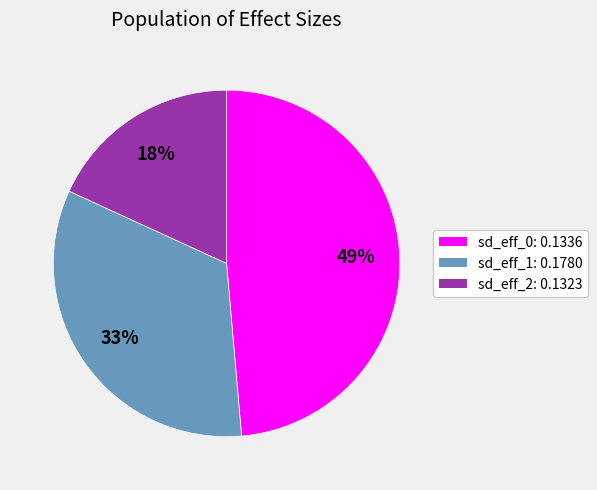

To the nearest percent, what is the average slice percentage?

33%